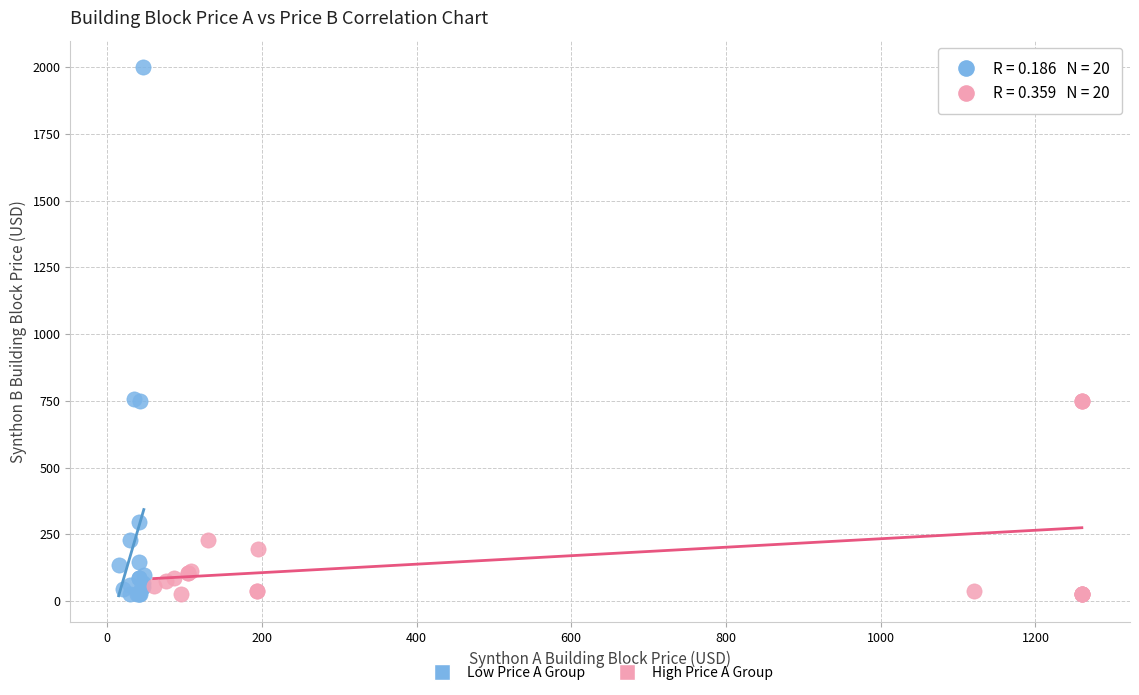

Which series contains the highest Y value?

Low Price A Group